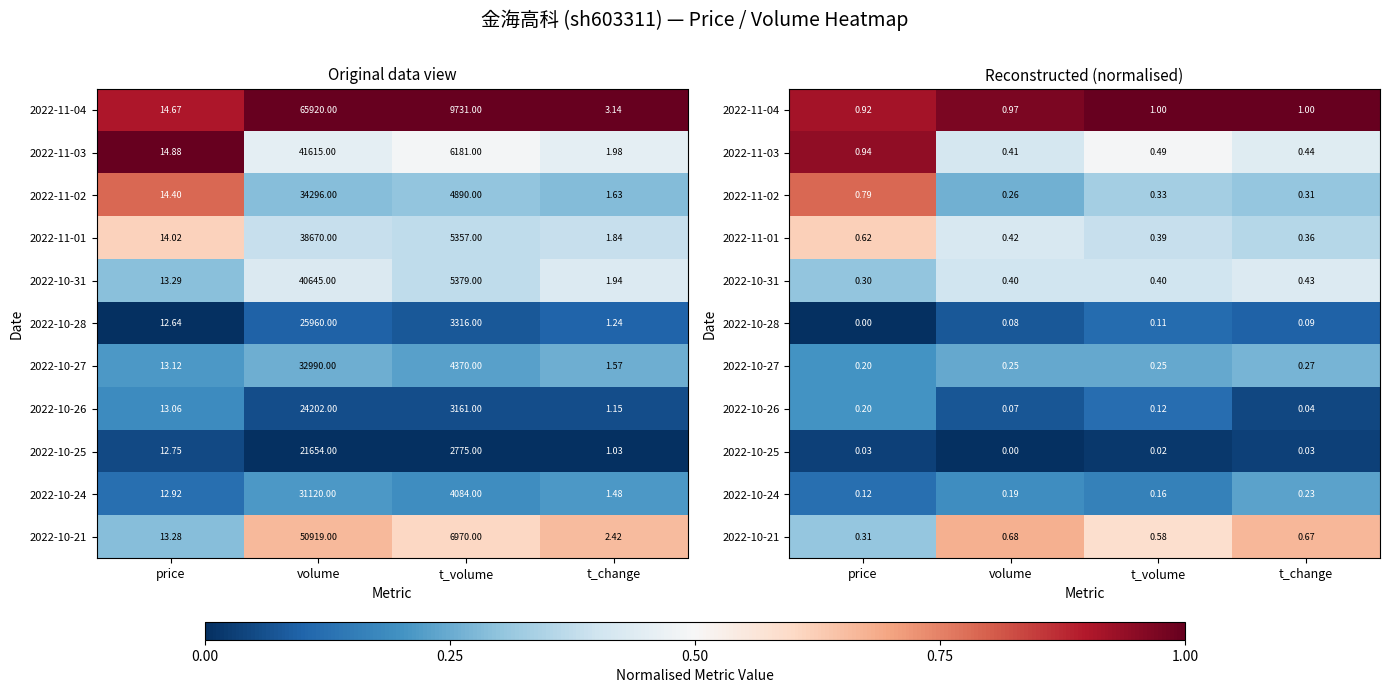

What is the spread (max minus min) of values at t_change?

1.0